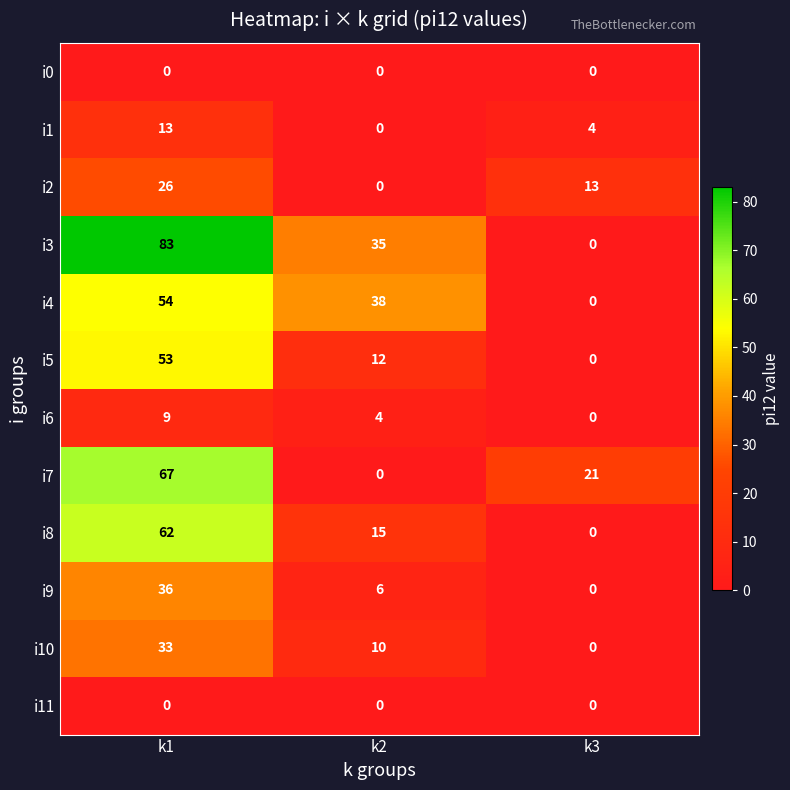

At which label does i9 reach its peak?

k1